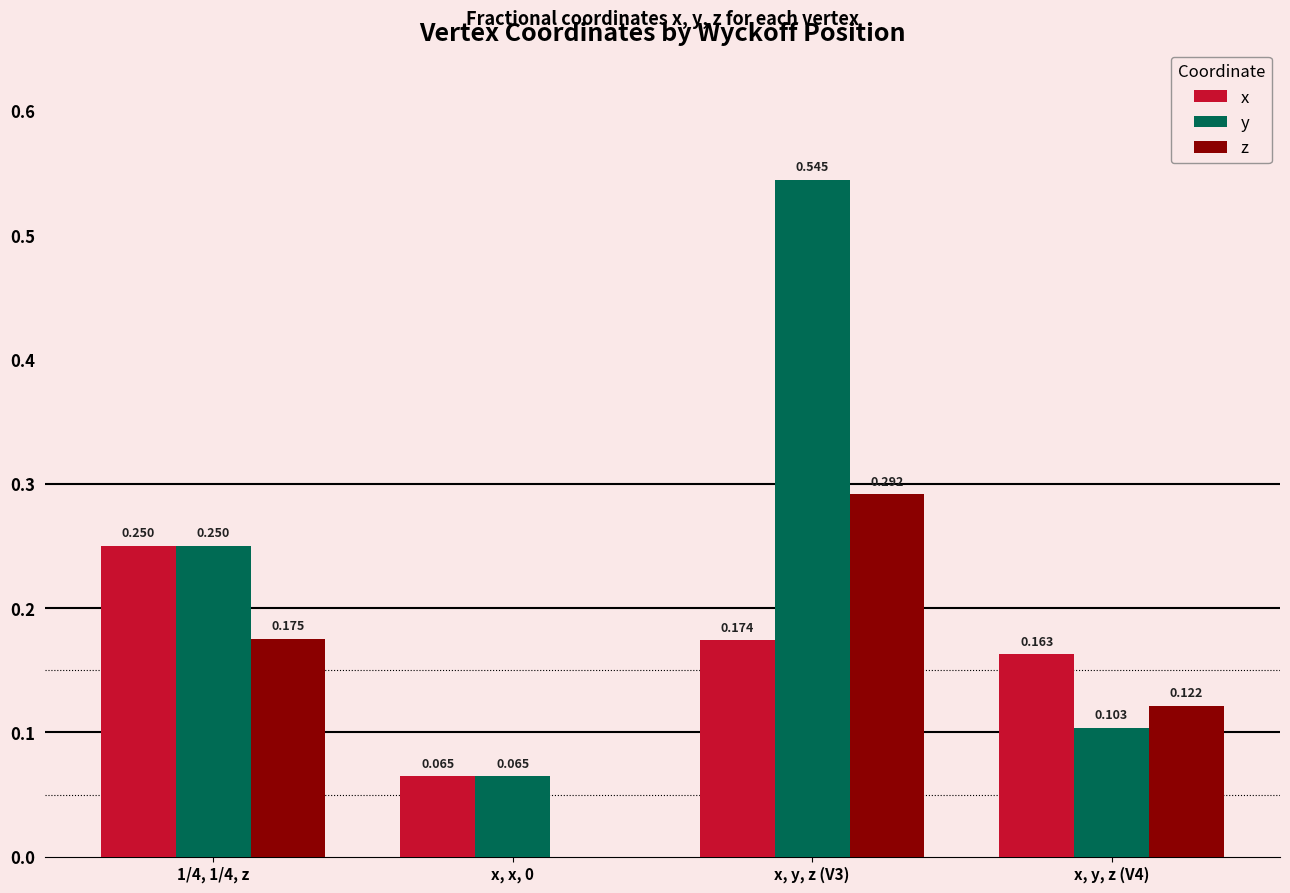

Which series has the largest total across all categories?

y